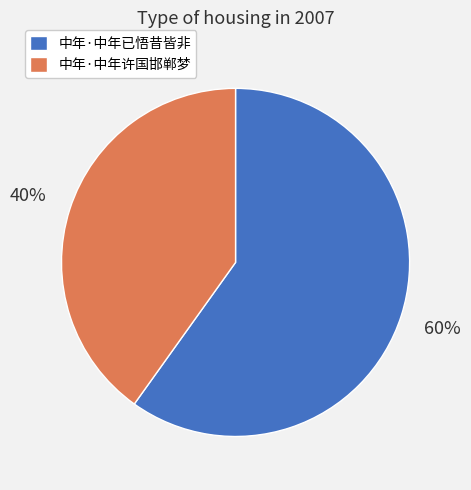

Between 中年·中年许国邯郸梦 and 中年·中年已悟昔皆非, which is larger?

中年·中年已悟昔皆非